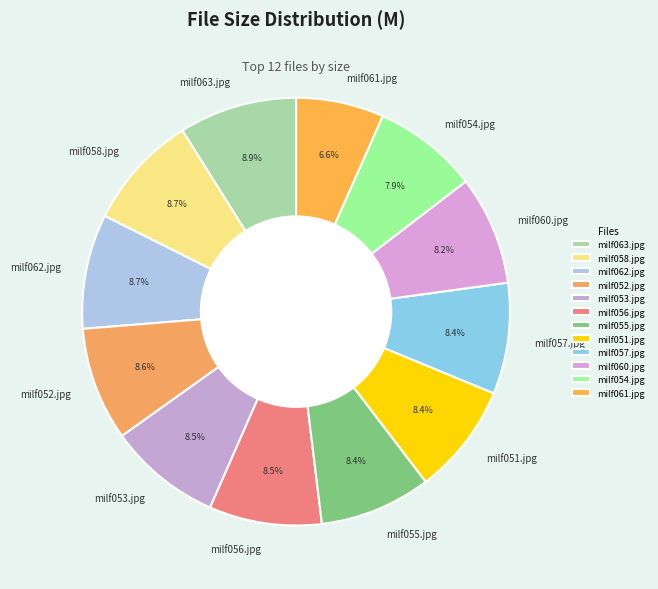

The milf060.jpg slice represents 8% of the pie. True or false?

True